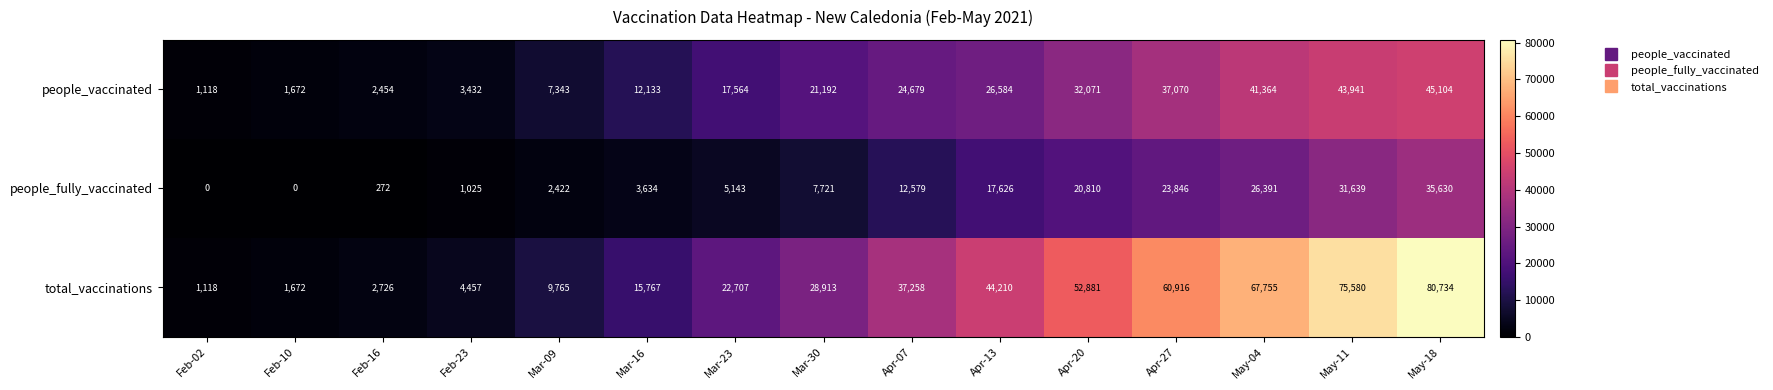

How many series are shown in this chart?

3